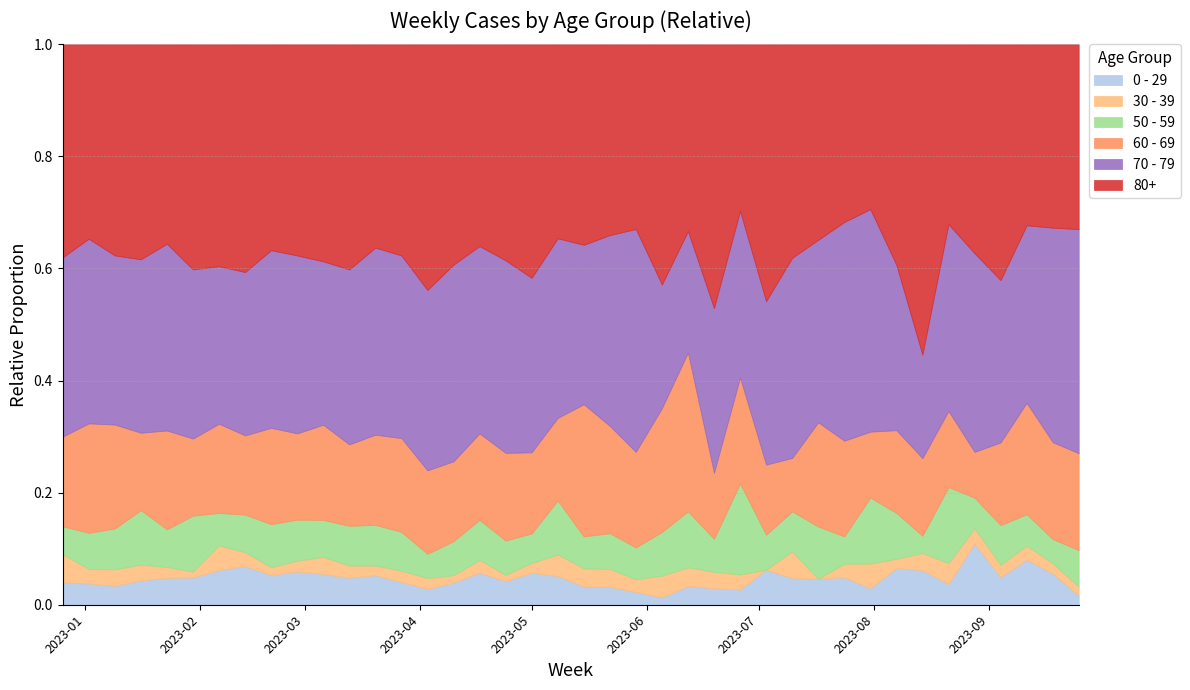

Does the chart have visible grid lines?

Yes